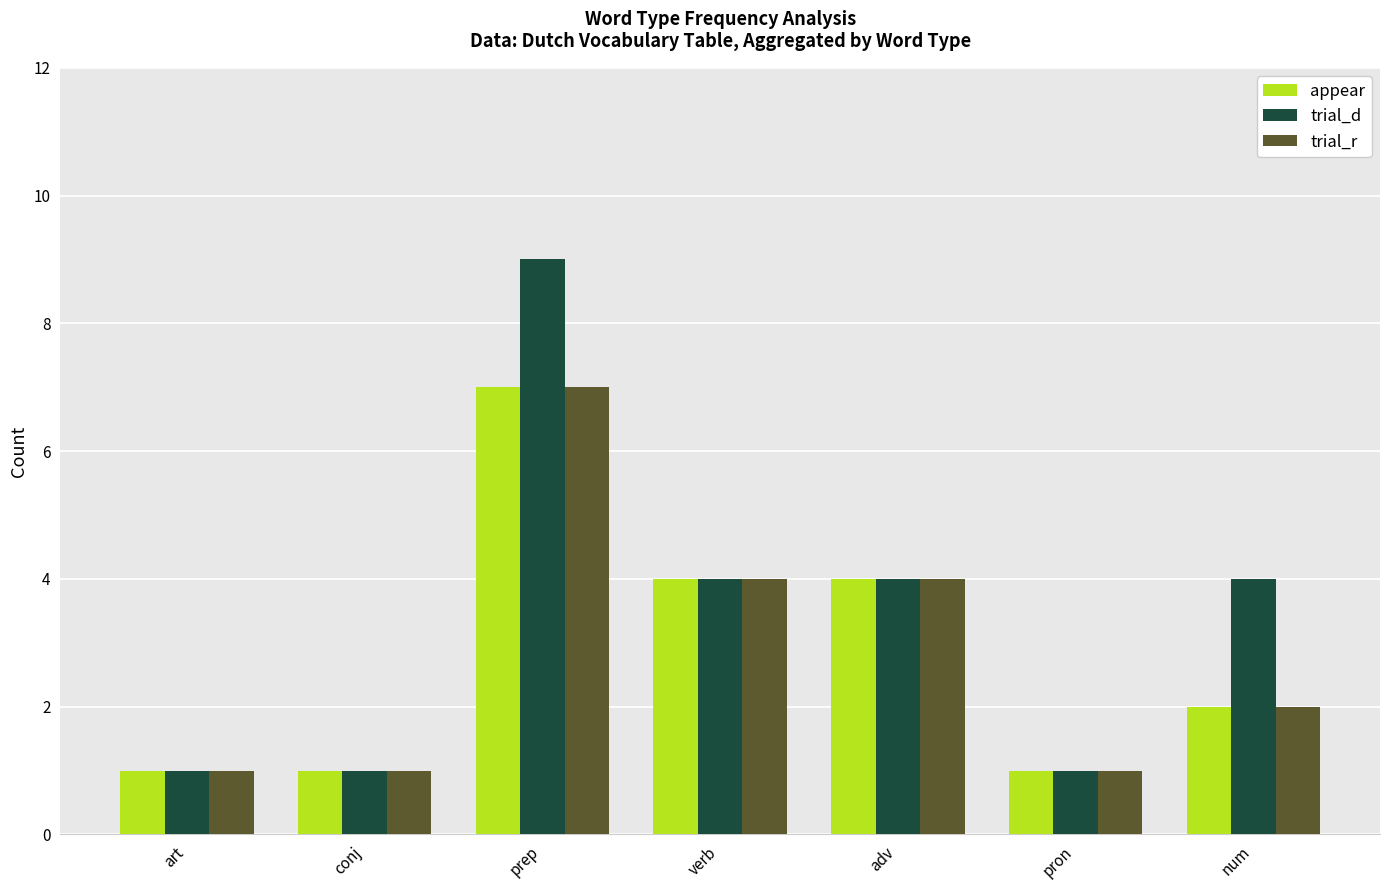

What position from the left is conj?

2